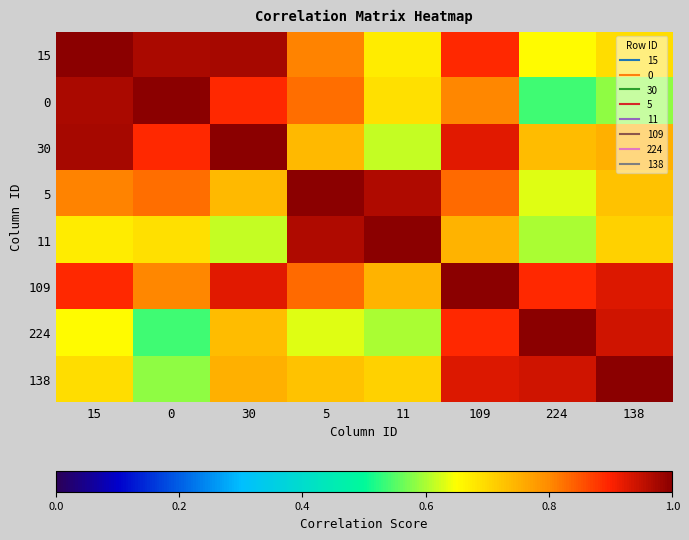

Which category has the lowest value across all series?

224